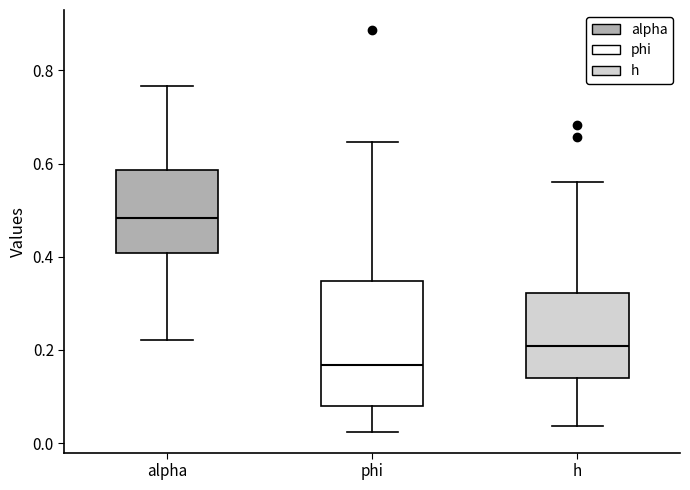

Reading left to right, transcribe this box plot: for each box, give where its median line is, the range the box spans, and where its two whiskers end, as read against the y-axis. The values are not printed on the chart, so give them approximately, as read against the axis.

alpha: median 0.48, box 0.40 to 0.58, whiskers 0.22 to 0.76
phi: median 0.16, box 0.08 to 0.34, whiskers 0.02 to 0.64
h: median 0.20, box 0.14 to 0.32, whiskers 0.04 to 0.56